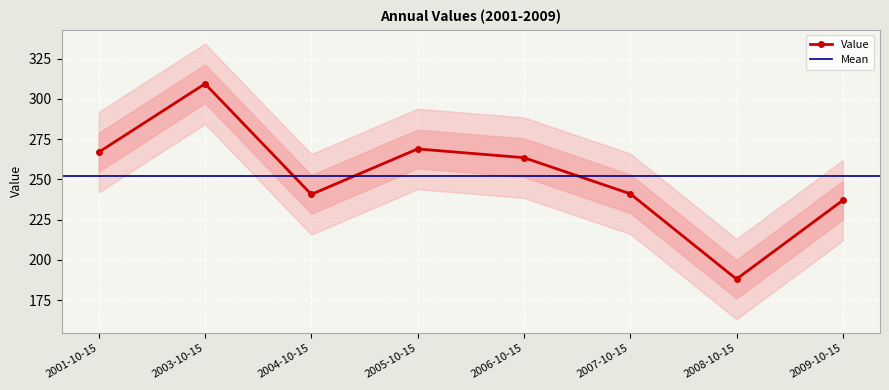

Count the number of data series in this chart.

1